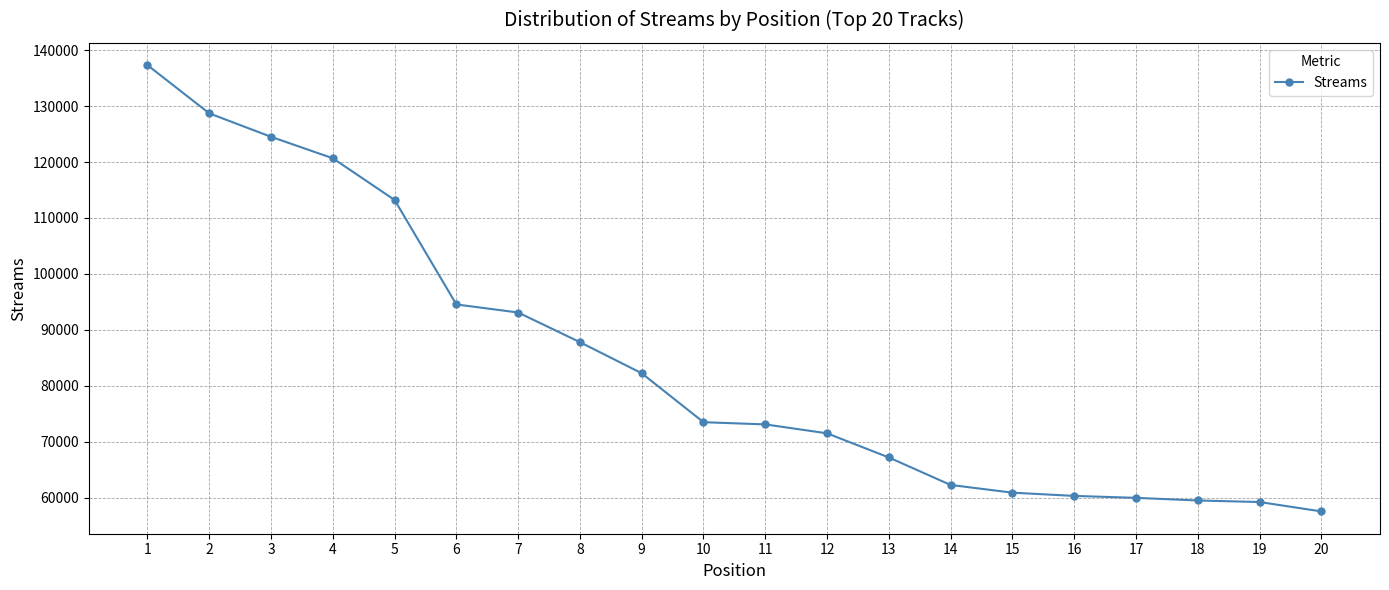

How many lines are shown in the chart?

1